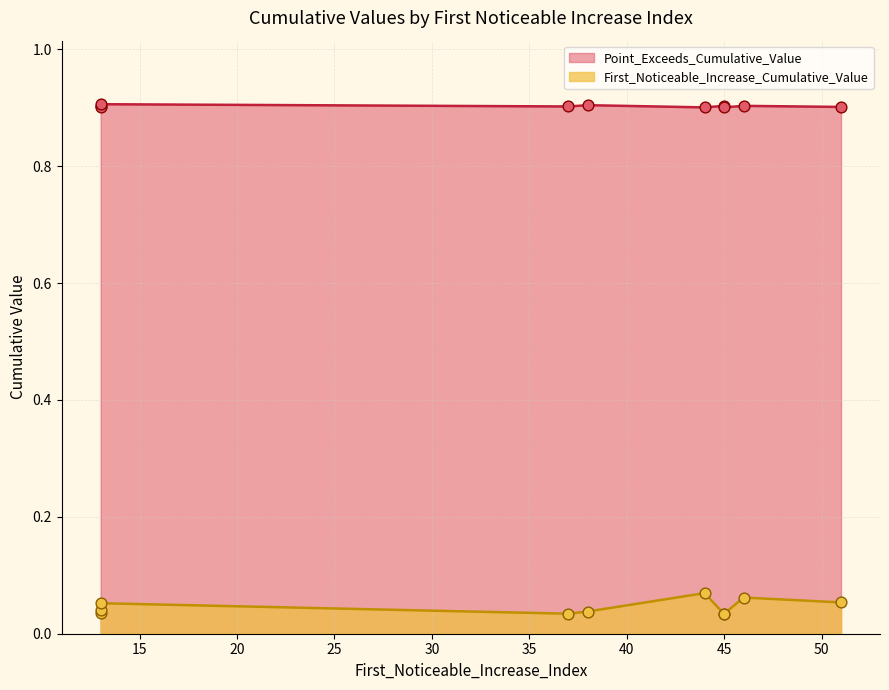

At how many categories does at least one series exceed 0?

10